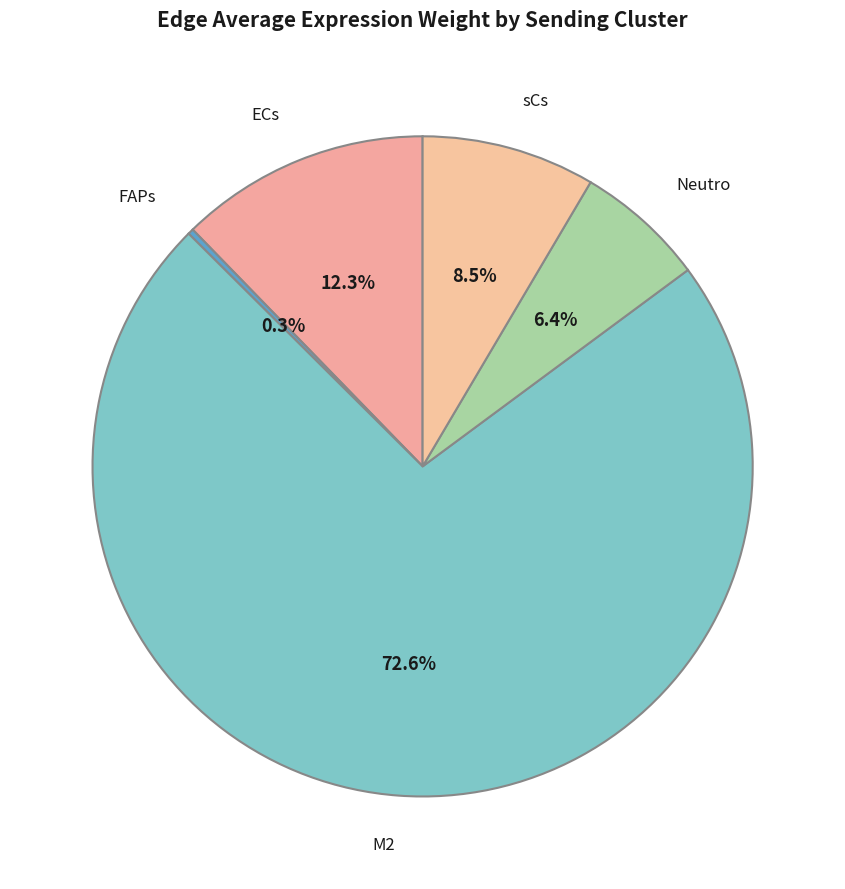

The sCs slice represents 16% of the pie. True or false?

False